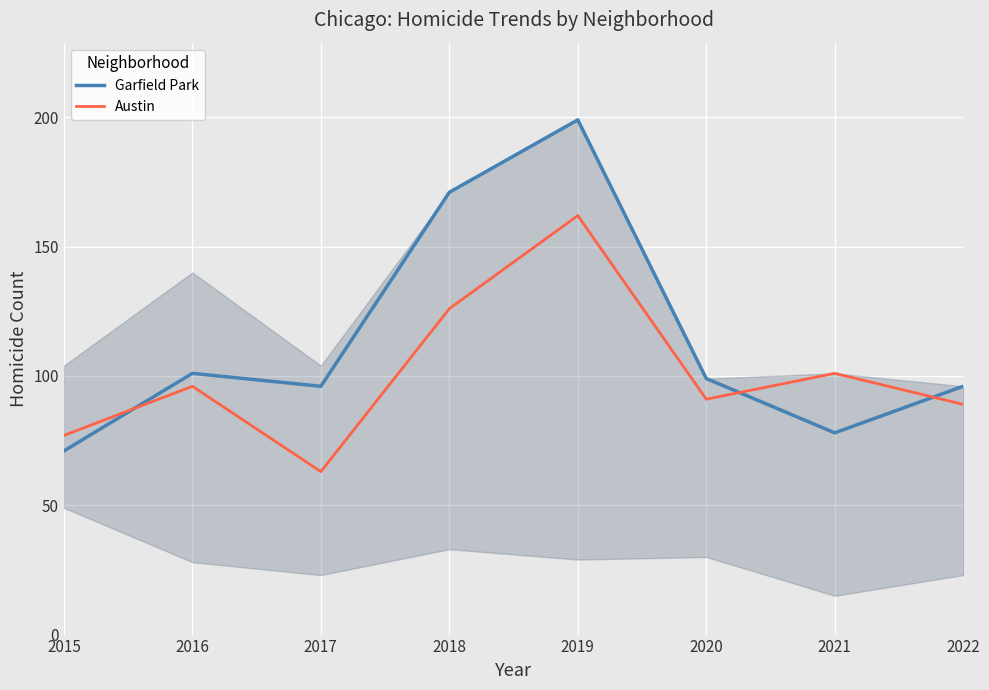

True or false: Garfield Park and Austin cross at least once.

True